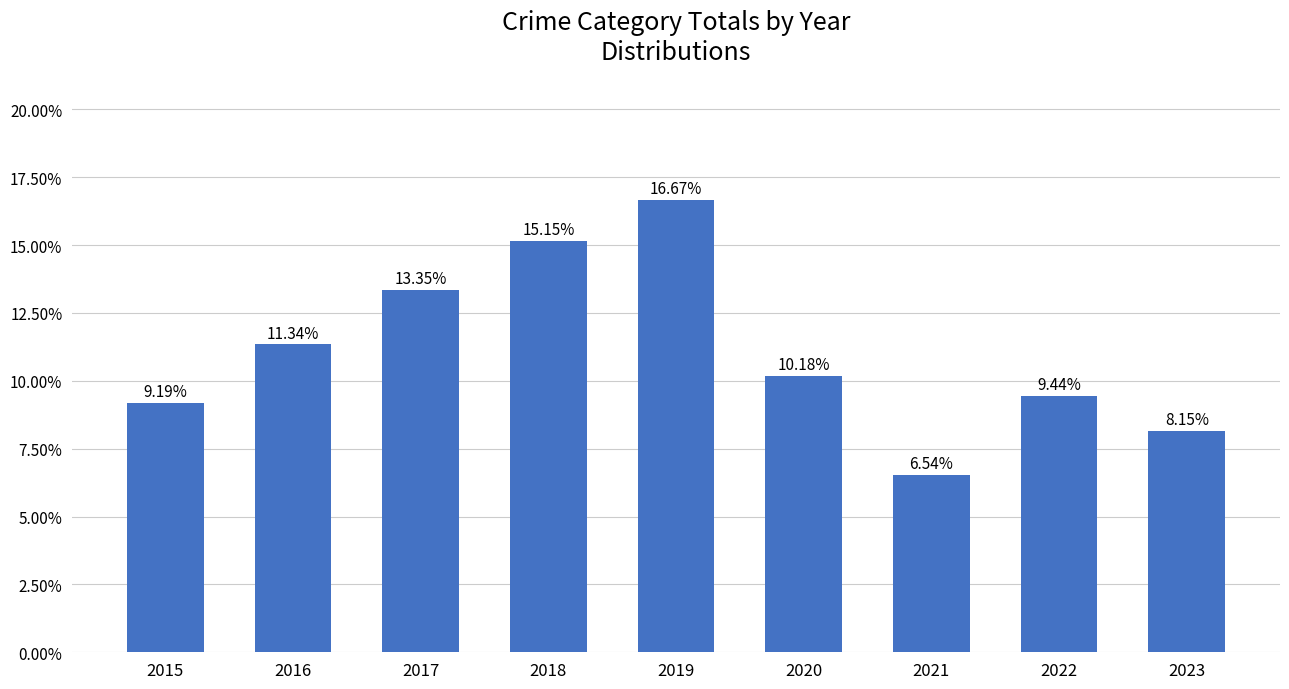

What is the value of the 7th bar from the left?

0.1